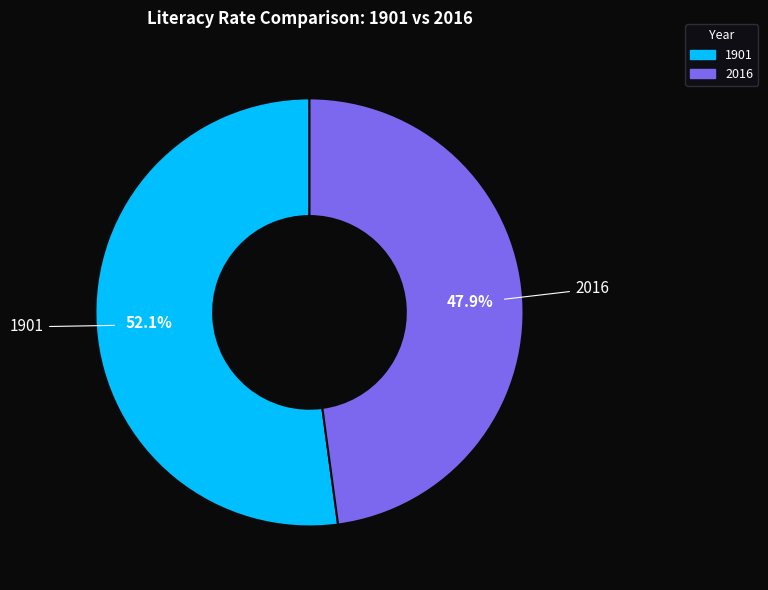

How many segments does this pie chart have?

2